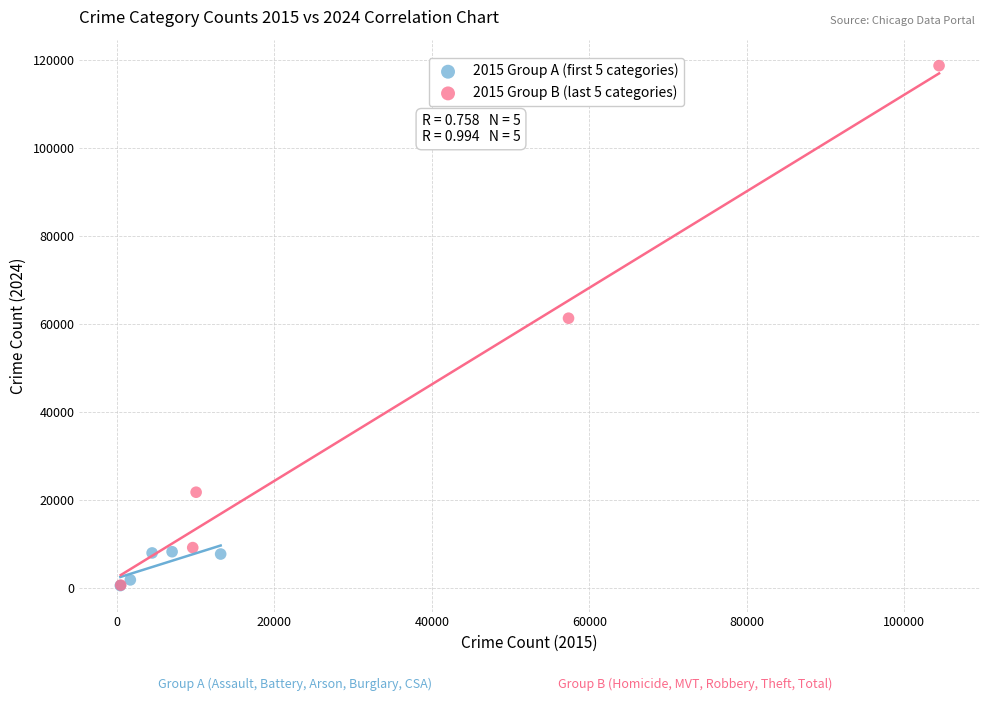

Which series has the largest Y range (max minus min)?

2015 Group B (last 5 categories)